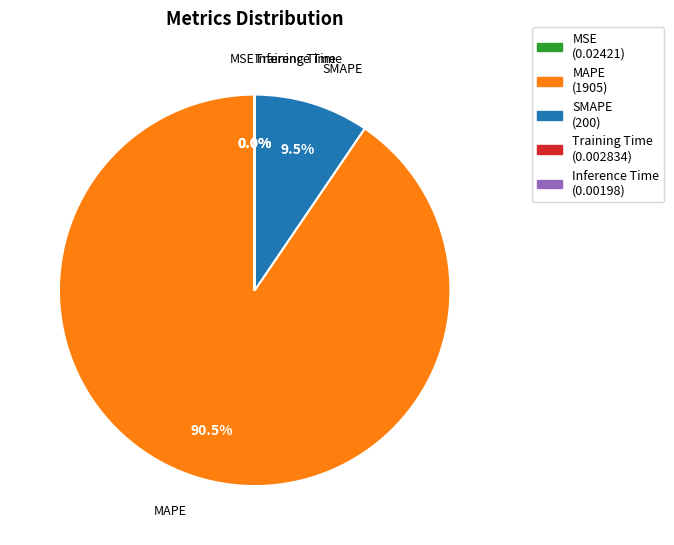

Combined, do SMAPE and MAPE account for over 50%?

Yes